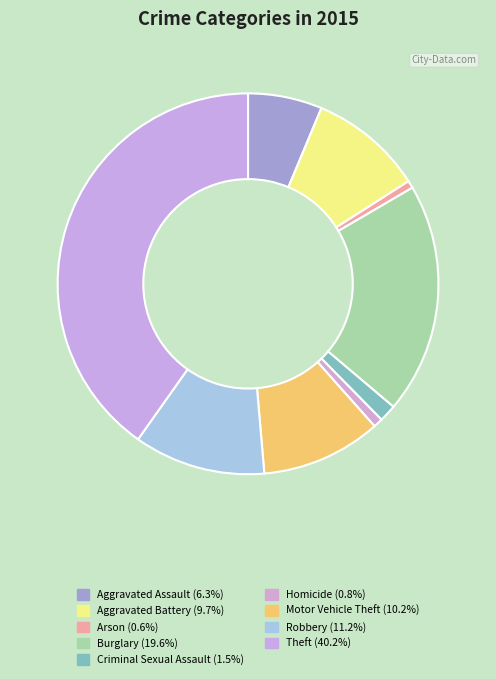

What percentage is the Aggravated Assault slice, to the nearest percent?

6%